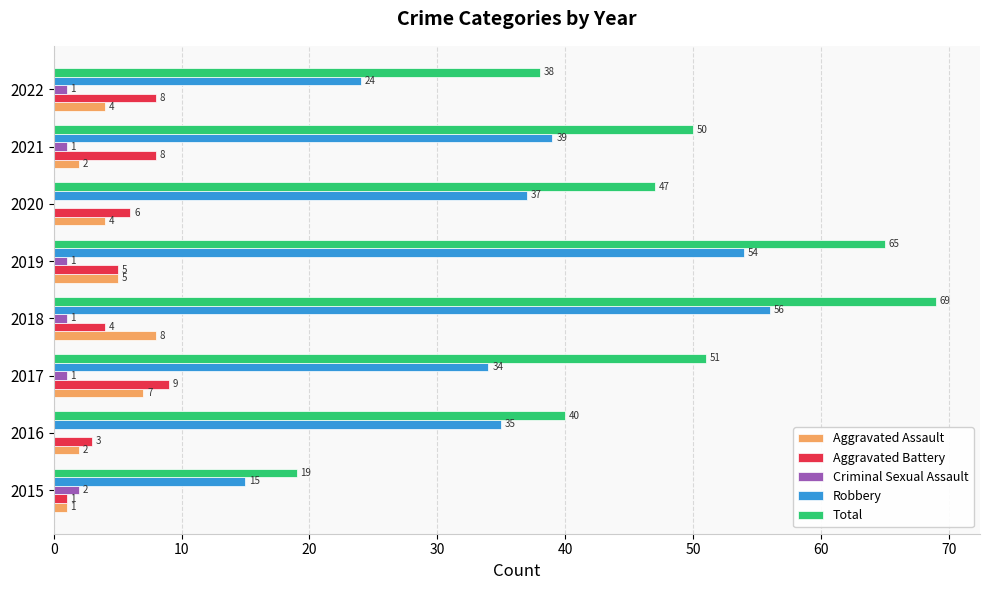

Which series has the widest spread of values?

Total